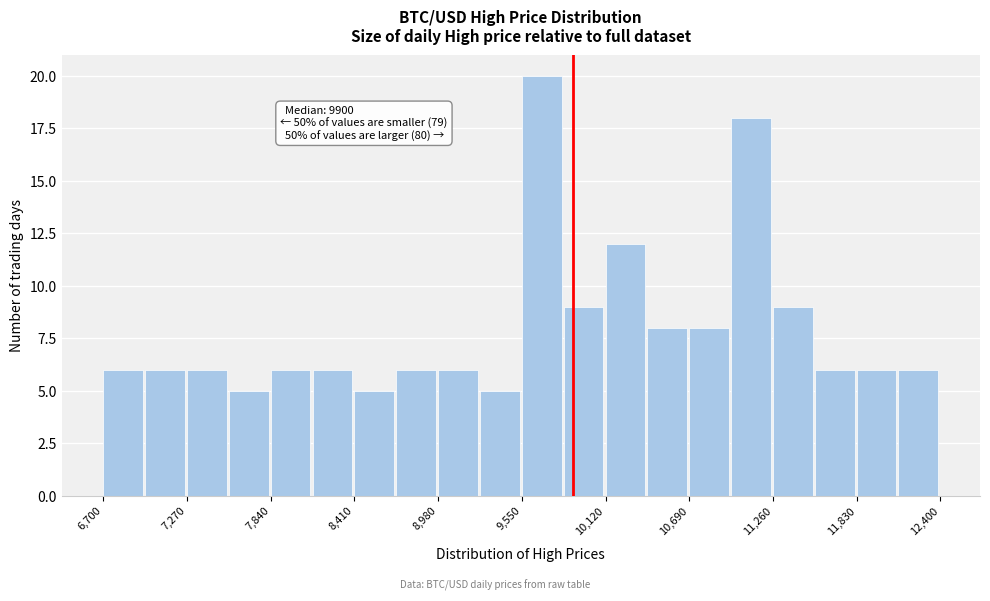

Around what value on the x-axis is the tallest bar? Give the approximate position of its centre, as read against the axis.

9700